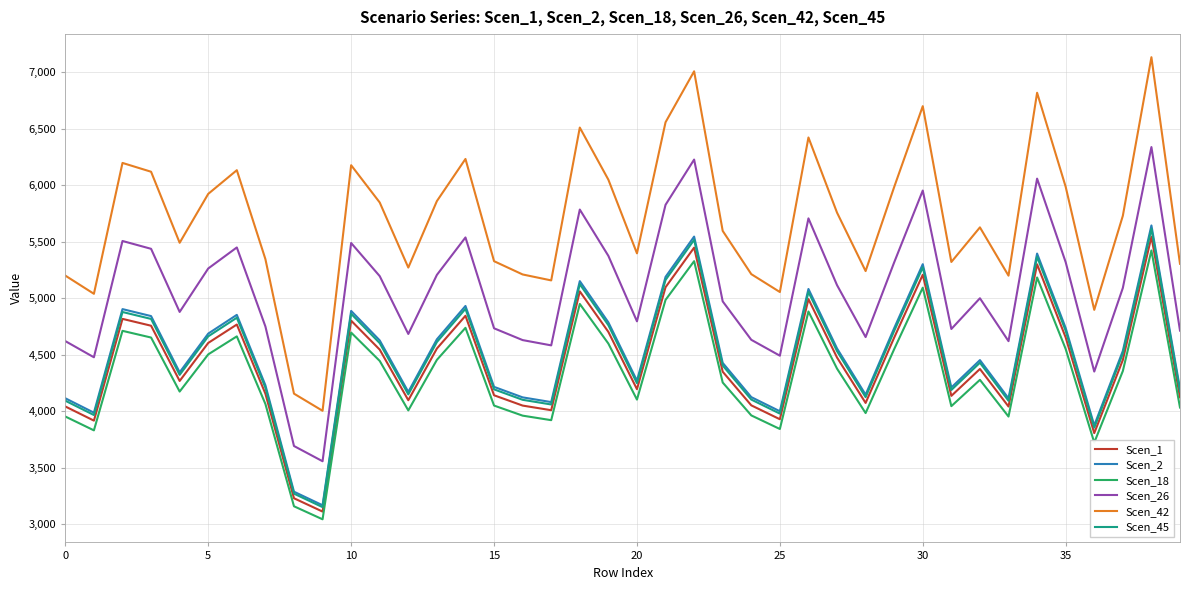

Which series has the largest range (max minus min)?

Scen_42